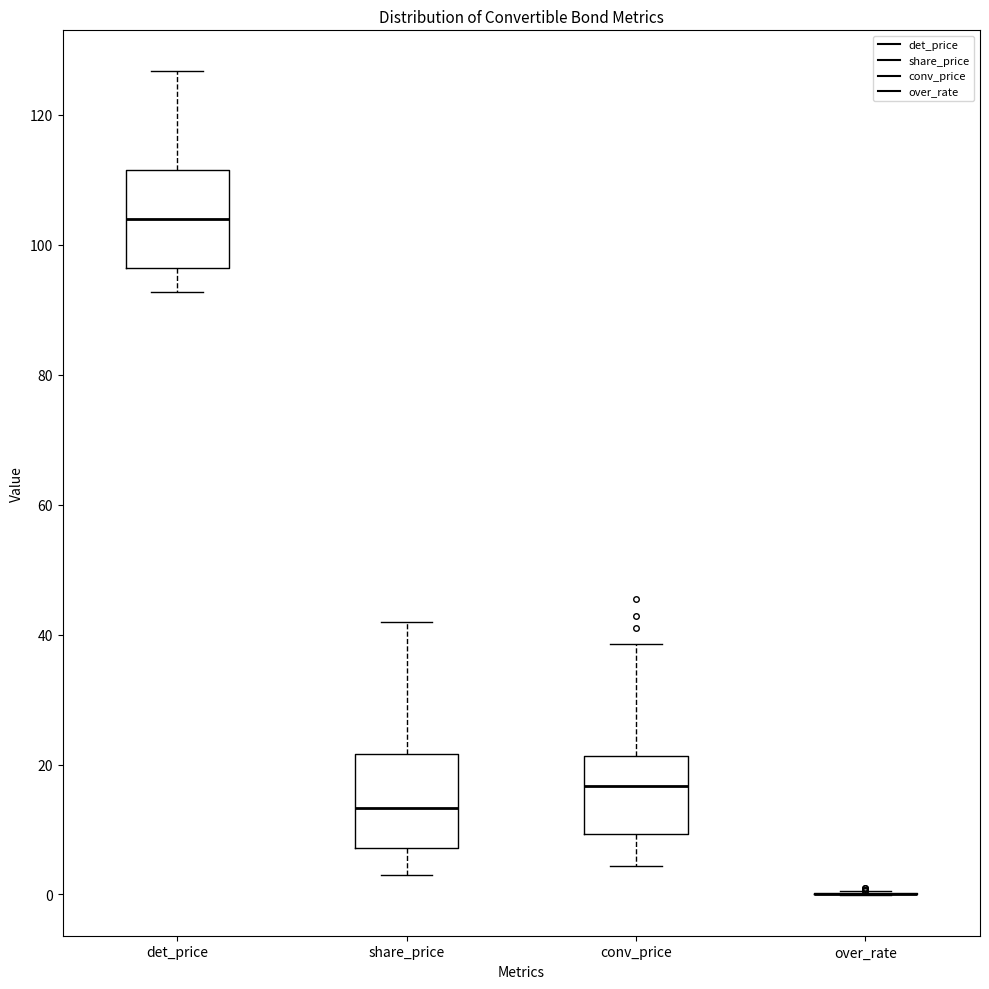

Where is the upper edge of the box for conv_price on the y-axis? The values are not printed on the chart, so give them approximately, as read against the axis.

22